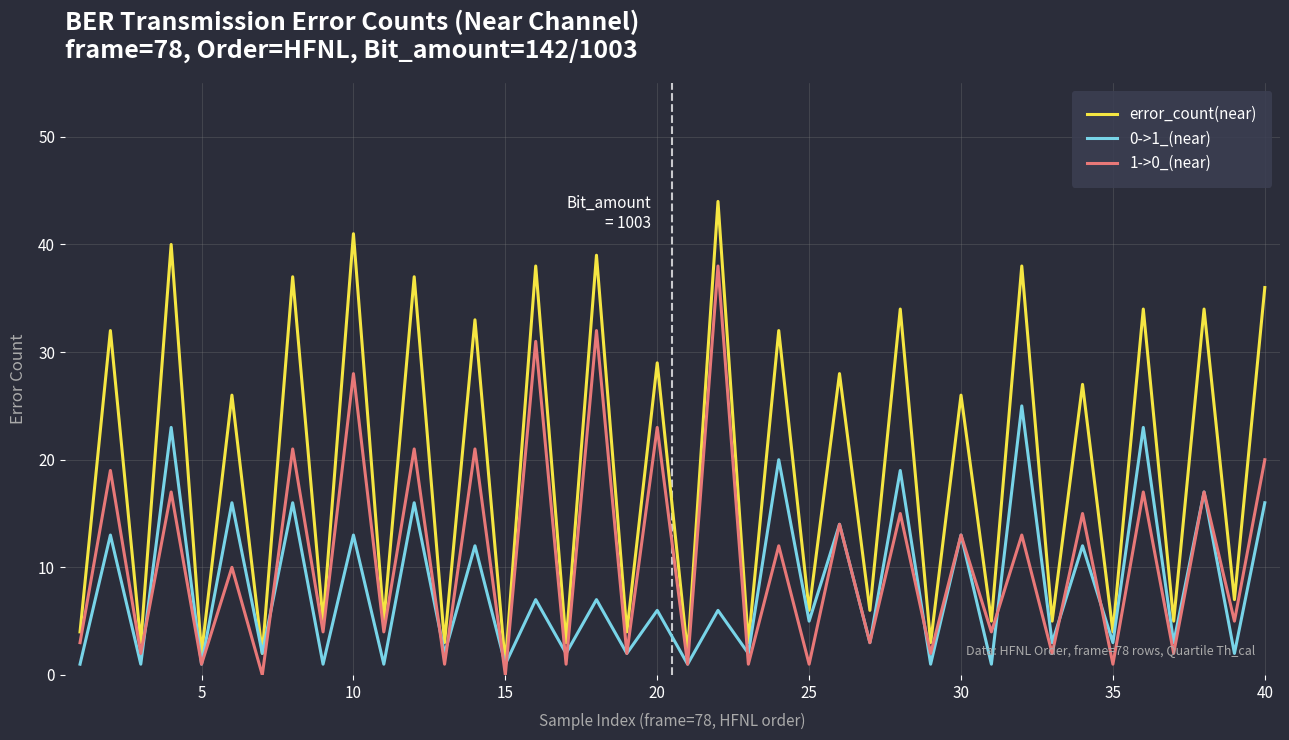

How many interior local valleys does the error_count(near) series have?

19